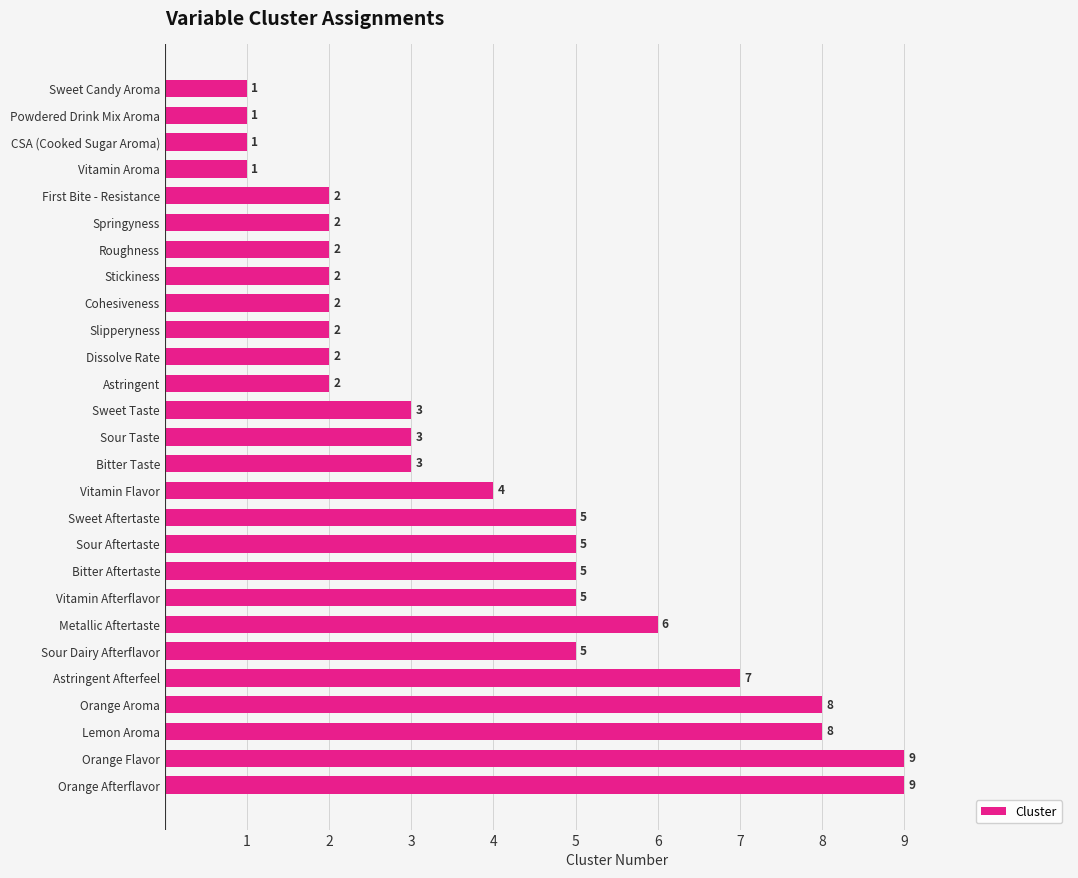

Reading top to bottom, what are all the values shown in this chart?

Sweet Candy Aroma=1	Powdered Drink Mix Aroma=1	CSA (Cooked Sugar Aroma)=1	Vitamin Aroma=1	First Bite - Resistance=2	Springyness=2	Roughness=2	Stickiness=2	Cohesiveness=2	Slipperyness=2	Dissolve Rate=2	Astringent=2	Sweet Taste=3	Sour Taste=3	Bitter Taste=3	Vitamin Flavor=4	Sweet Aftertaste=5	Sour Aftertaste=5	Bitter Aftertaste=5	Vitamin Afterflavor=5	Metallic Aftertaste=6	Sour Dairy Afterflavor=5	Astringent Afterfeel=7	Orange Aroma=8	Lemon Aroma=8	Orange Flavor=9	Orange Afterflavor=9